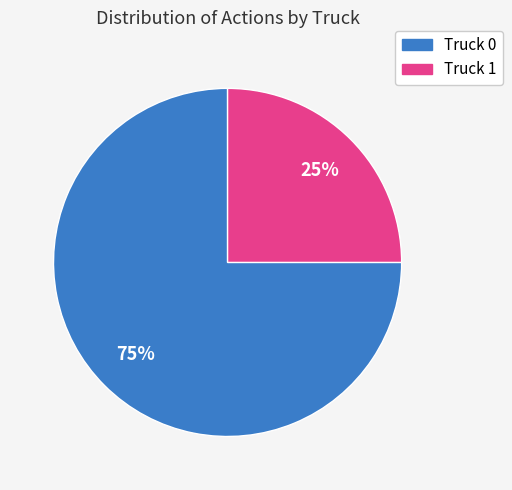

To the nearest percent, what is the average slice percentage?

50%